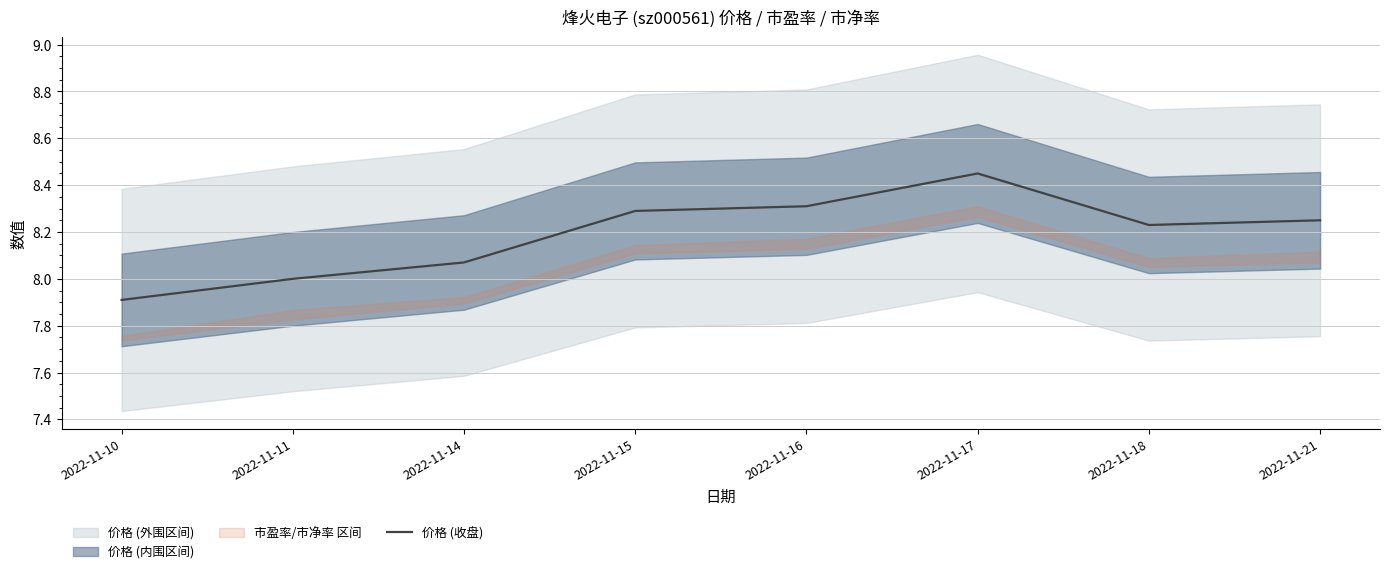

Is this an area chart (filled region under the line)?

No